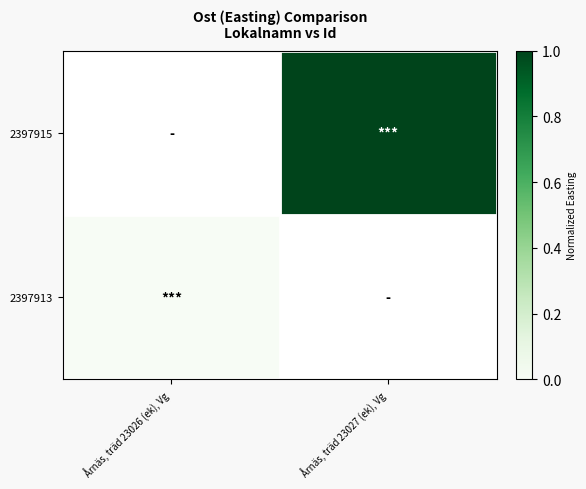

How many categories are shown in the chart?

2